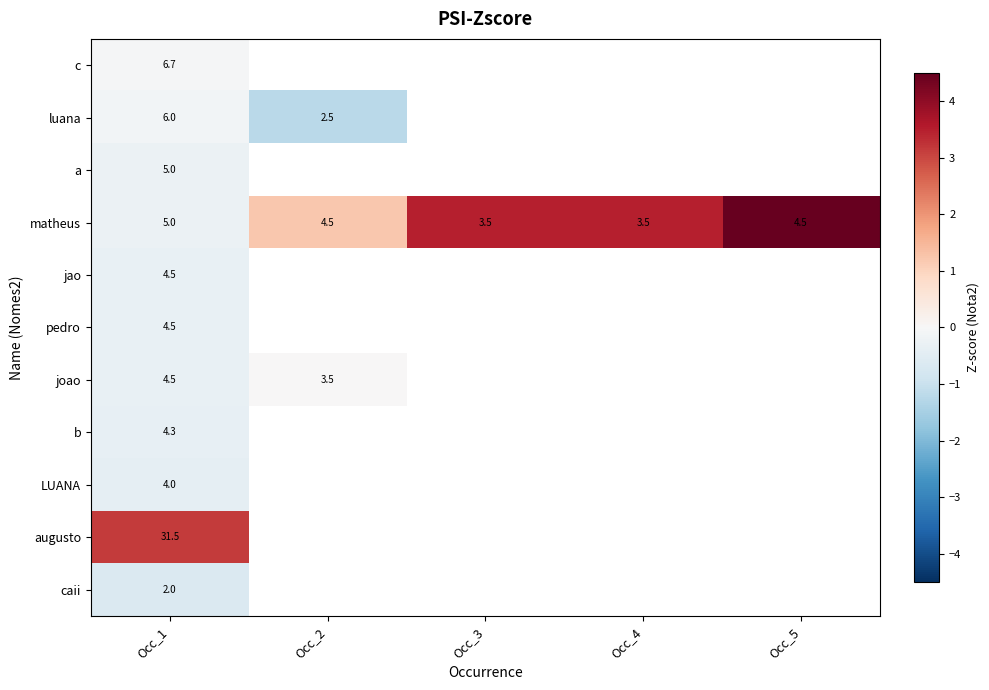

Is the value of pedro at Occ_1 greater than the value of caii at Occ_1?

Yes